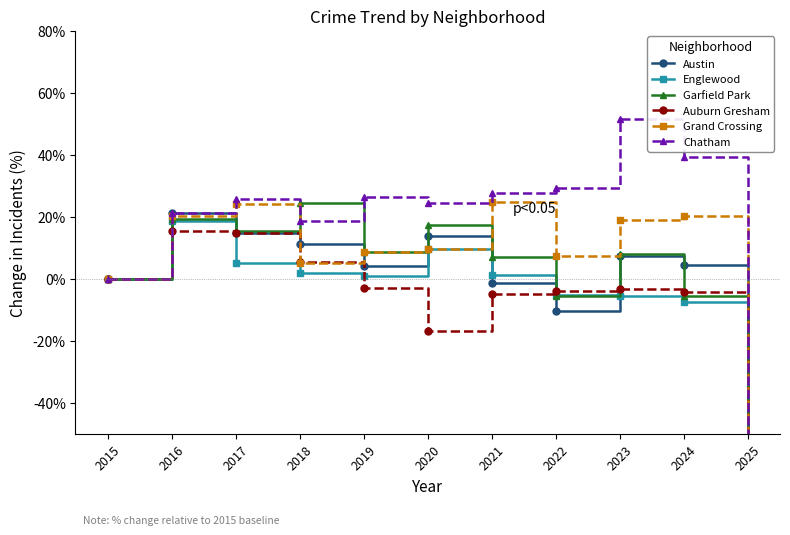

At how many categories does at least one series exceed -18?

10